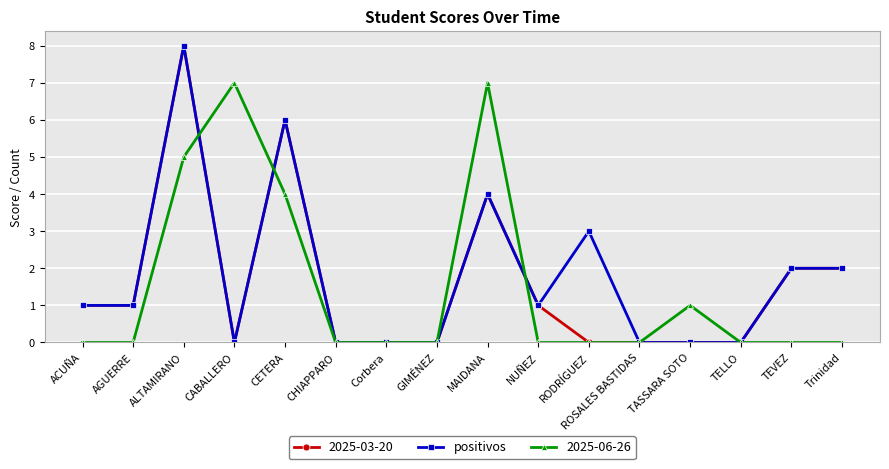

What is the approximate value of positivos at MAIDANA?

4